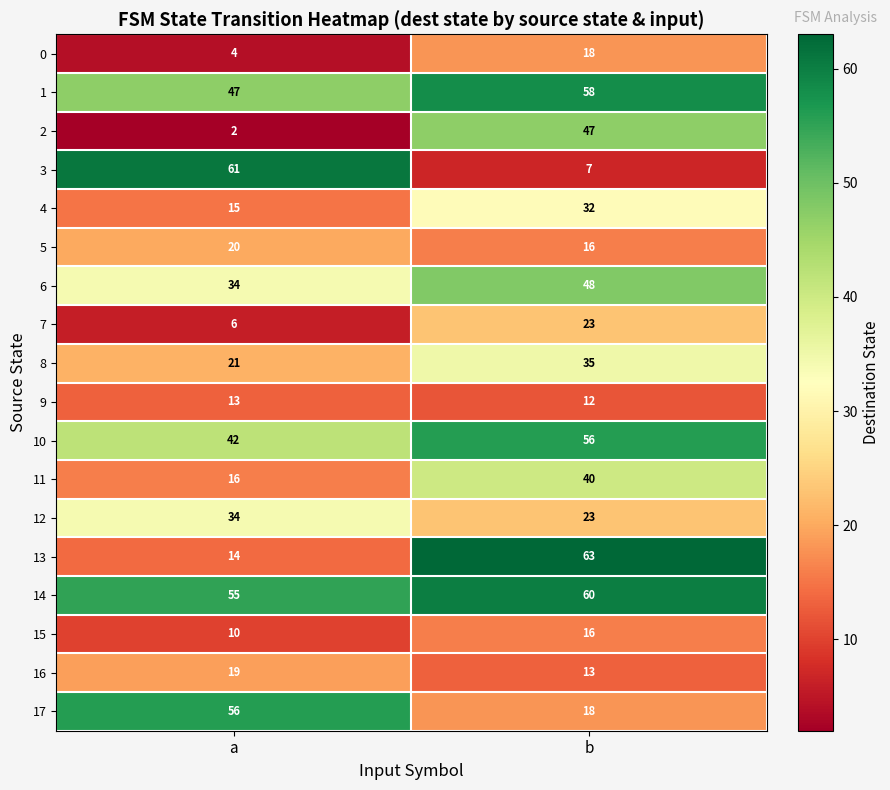

Which series has the largest total across all categories?

14